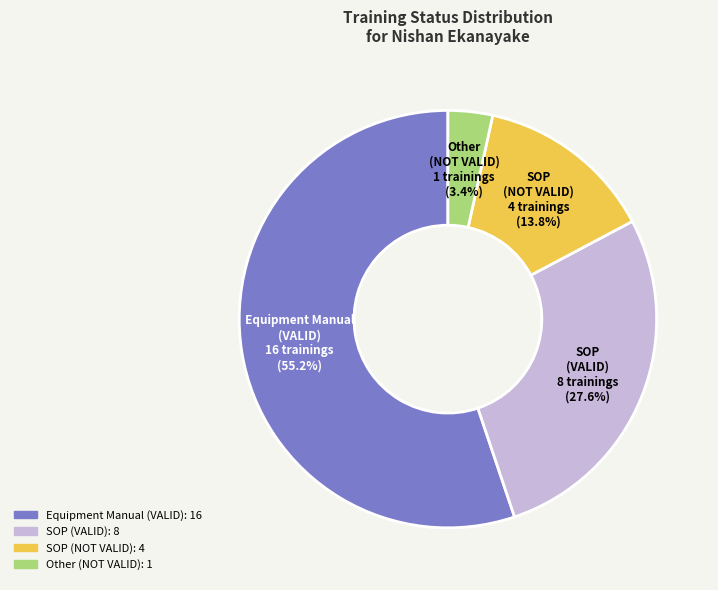

Is there a majority slice in this chart?

Yes